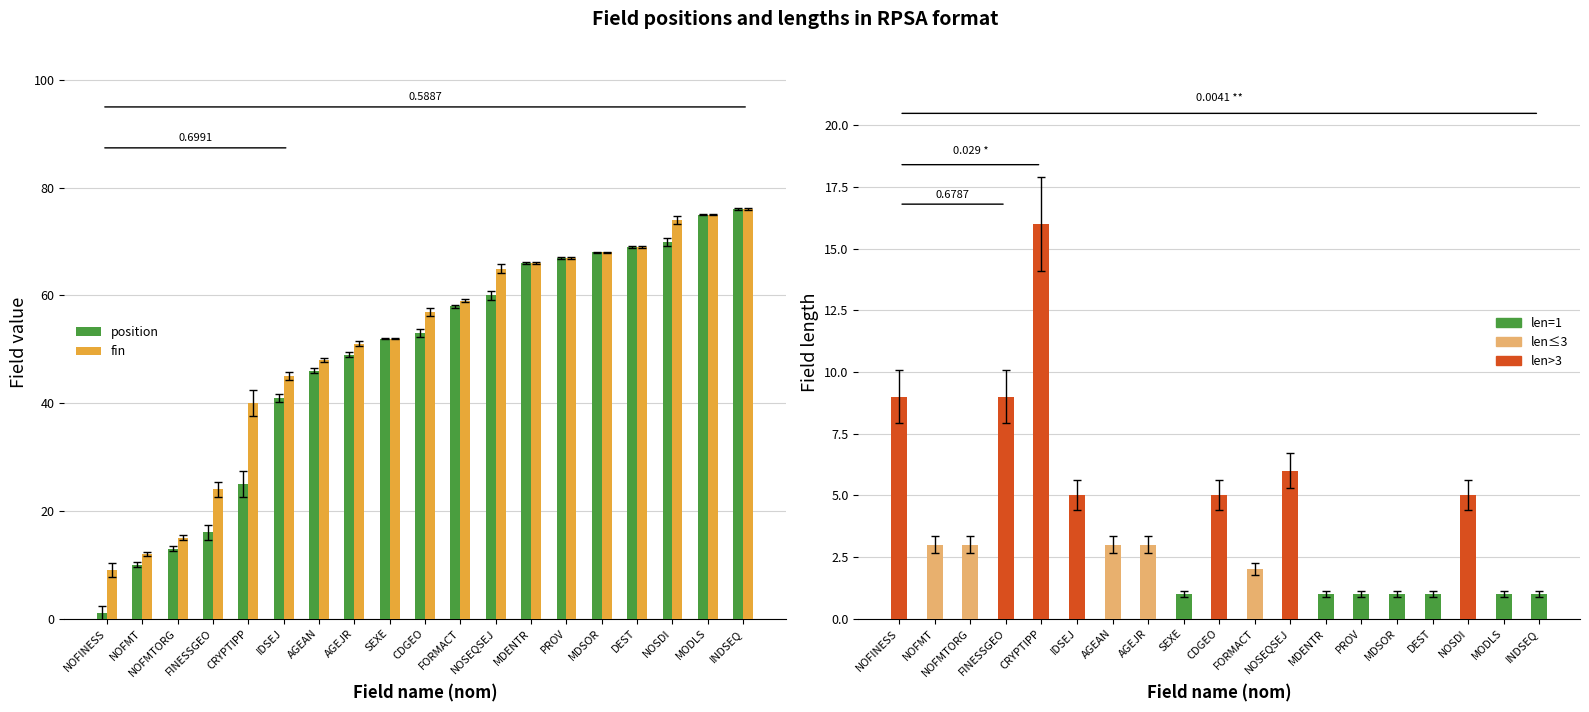

Does the chart contain any negative values?

No